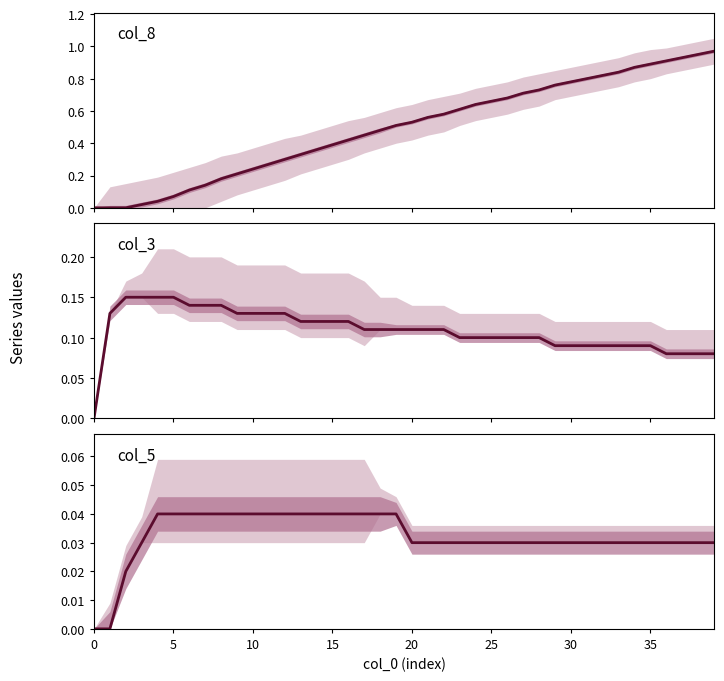

Is this an area chart (filled region under the line)?

No